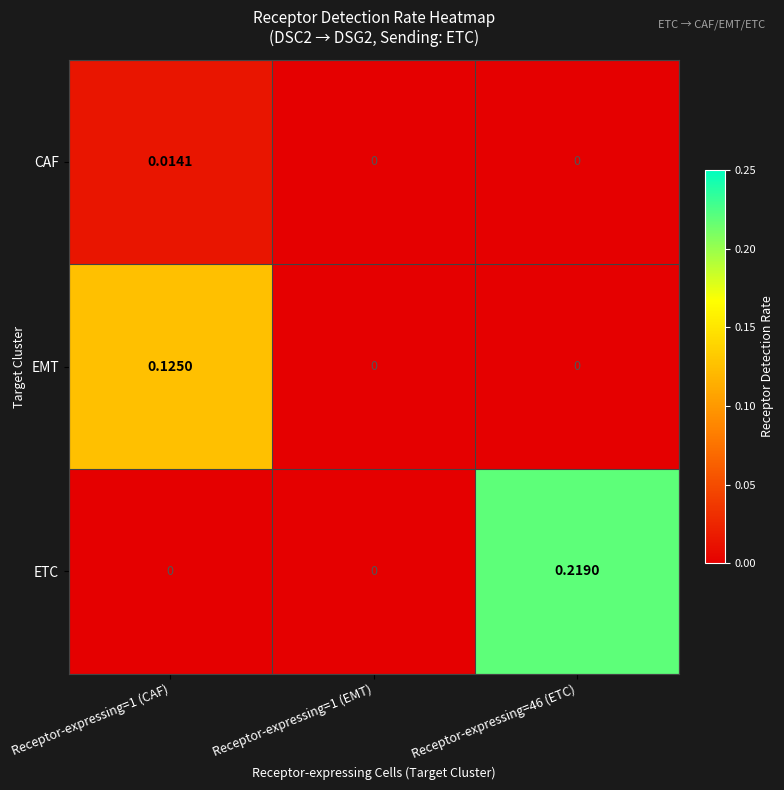

Is the value of ETC at Receptor-expressing=46 (ETC) greater than the value of CAF at Receptor-expressing=46 (ETC)?

Yes